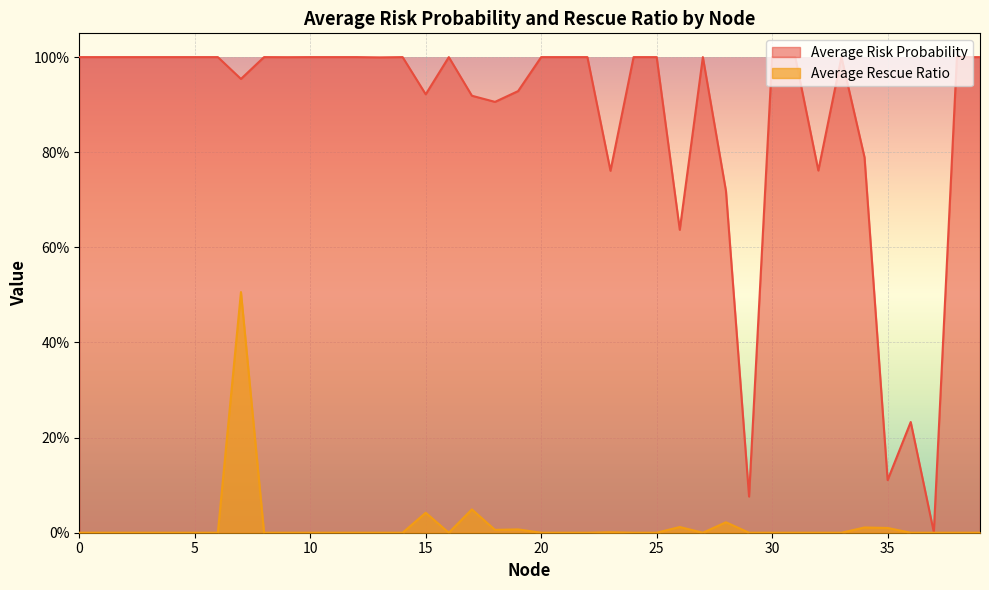

True or false: Average Rescue Ratio and Average Risk Probability intersect in this chart.

False